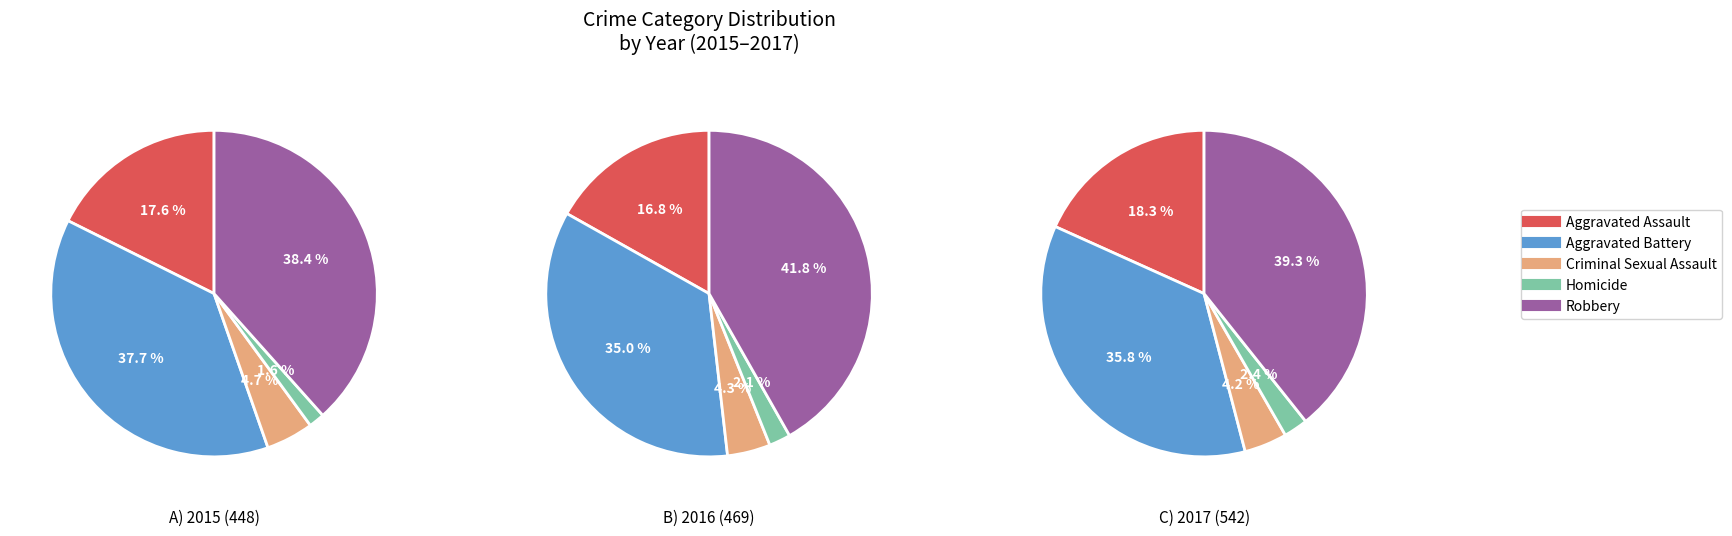

How many segments does this pie chart have?

5